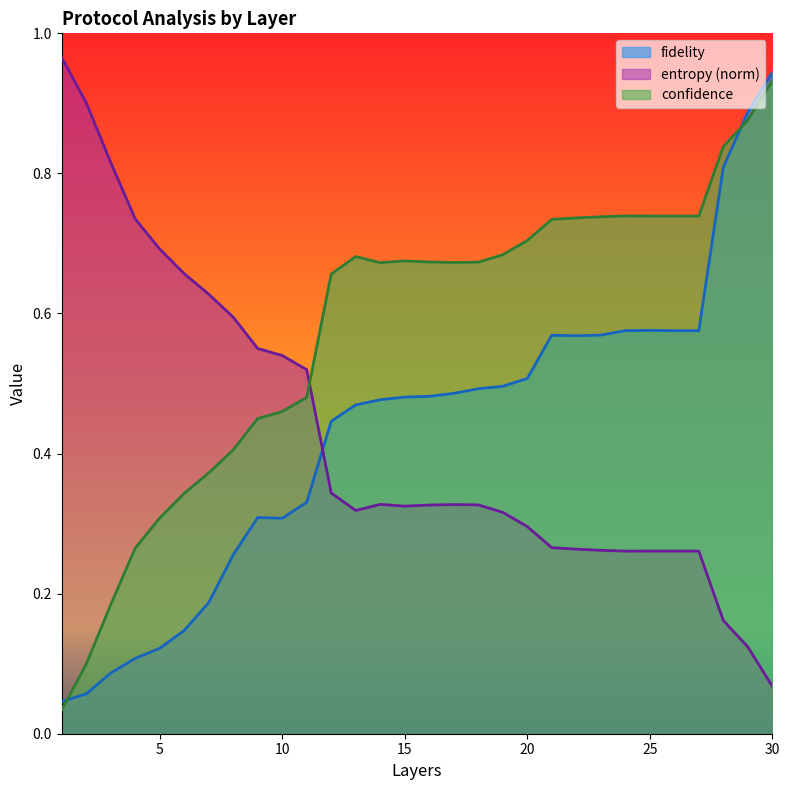

What is the maximum value for confidence?

0.9